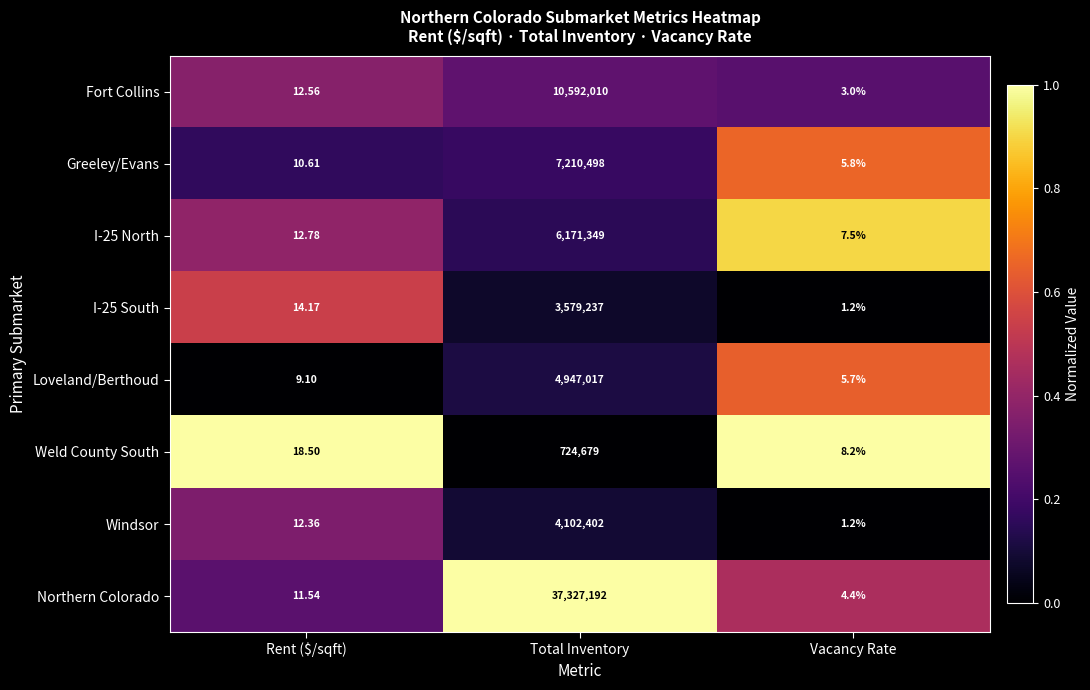

List the labels in order of Windsor value, smallest first.

Vacancy Rate, Rent ($/sqft), Total Inventory